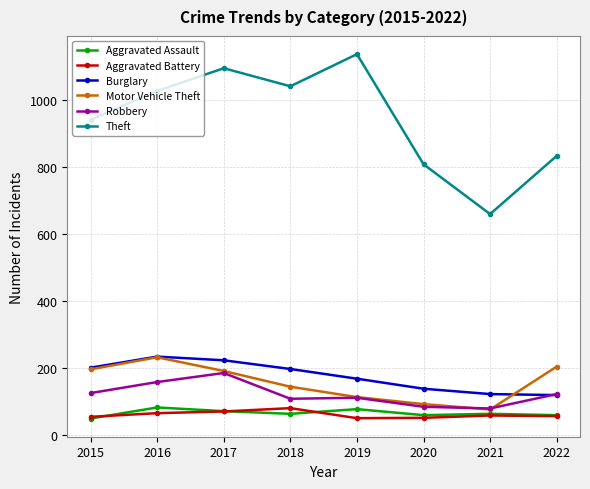

The Aggravated Battery series shows 90 at 2015. True or false?

False